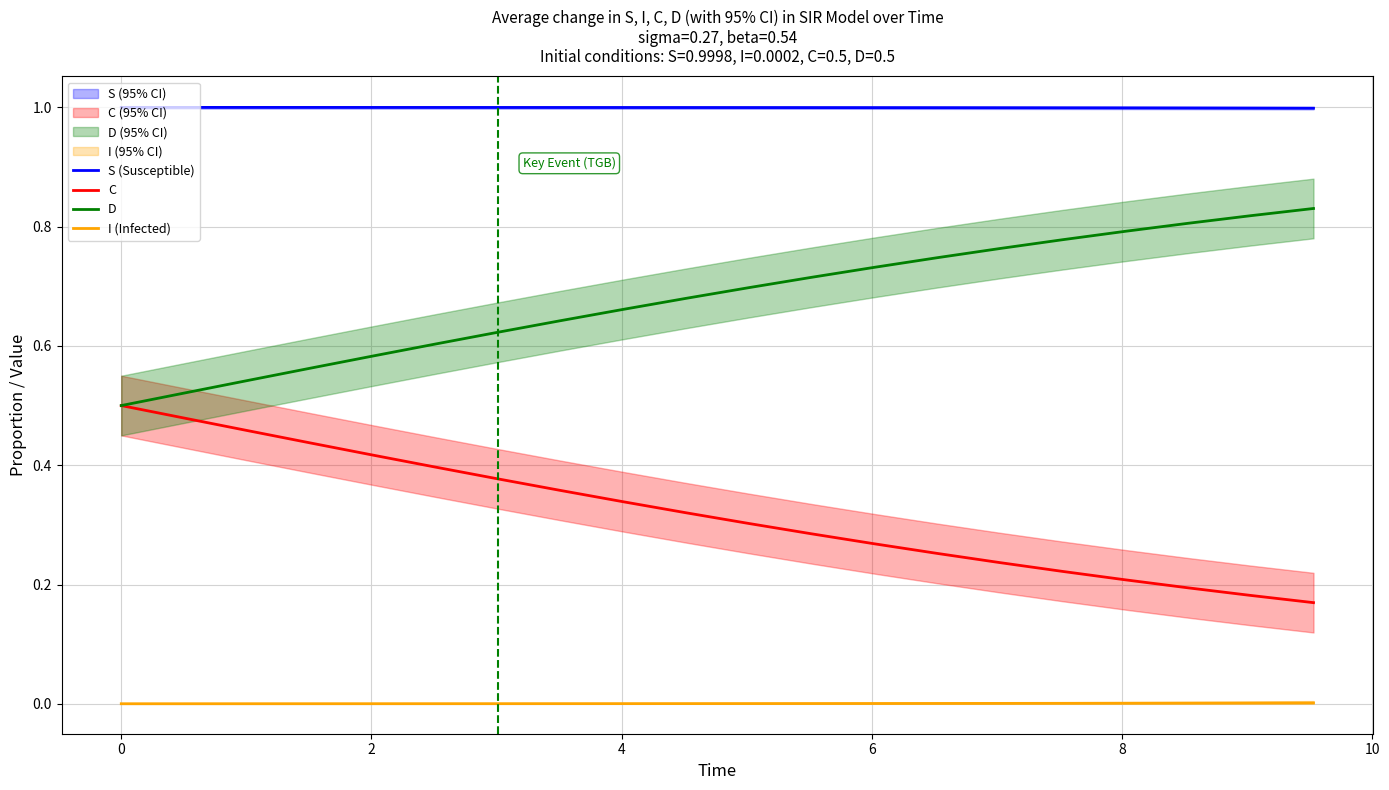

True or false: I (Infected) has more than 1 points higher than both neighbors.

False